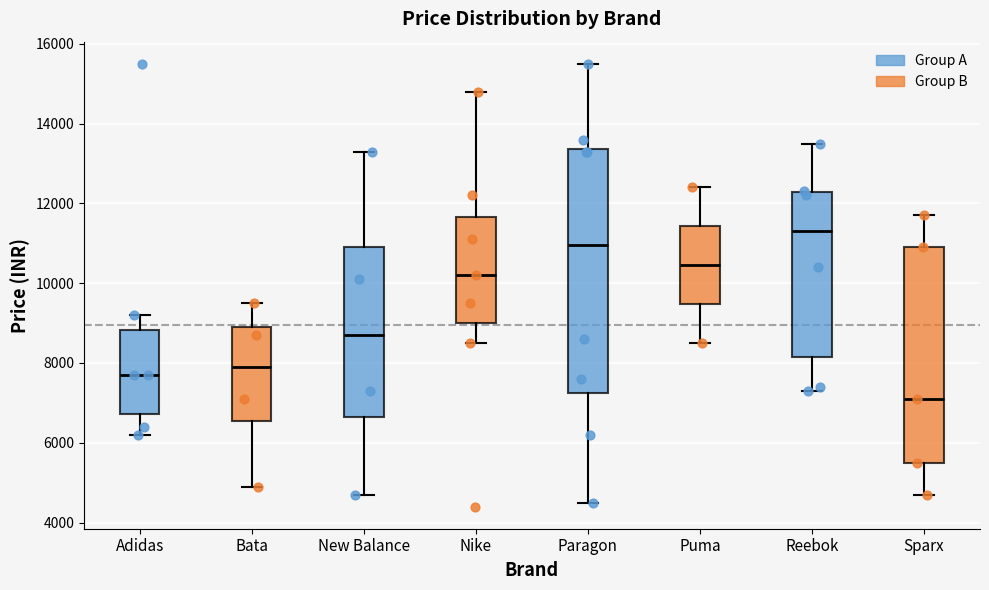

Reading left to right, transcribe this box plot: for each box, give where its median line is, the range the box spans, and where its two whiskers end, as read against the y-axis. The values are not printed on the chart, so give them approximately, as read against the axis.

Adidas: median 7800, box 6800 to 8800, whiskers 6200 to 9200
Bata: median 8000, box 6600 to 9000, whiskers 5000 to 9600
New Balance: median 8800, box 6600 to 11000, whiskers 4800 to 13400
Nike: median 10200, box 9000 to 11600, whiskers 8600 to 14800
Paragon: median 11000, box 7200 to 13400, whiskers 4600 to 15600
Puma: median 10400, box 9400 to 11400, whiskers 8600 to 12400
Reebok: median 11400, box 8200 to 12200, whiskers 7400 to 13600
Sparx: median 7200, box 5600 to 11000, whiskers 4800 to 11800